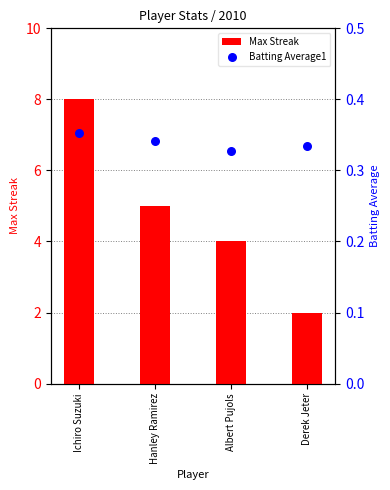

At which category is the sum across all series the highest?

Ichiro Suzuki